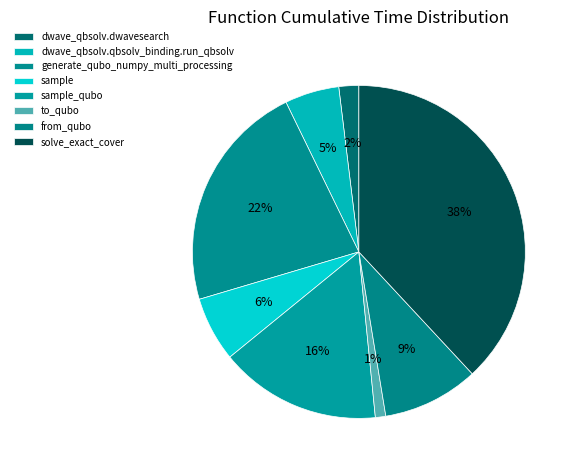

How many slices are in this pie chart?

8